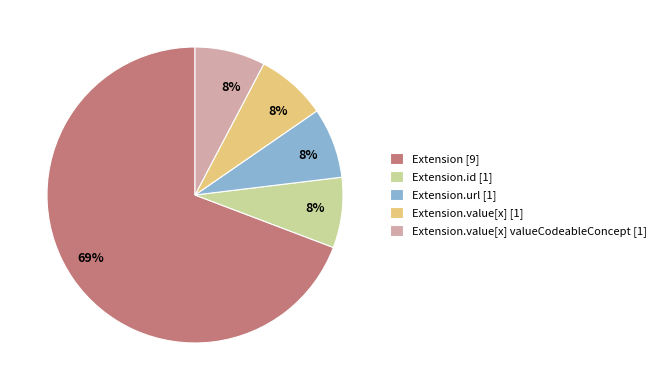

To the nearest percent, what is the average slice percentage?

20%